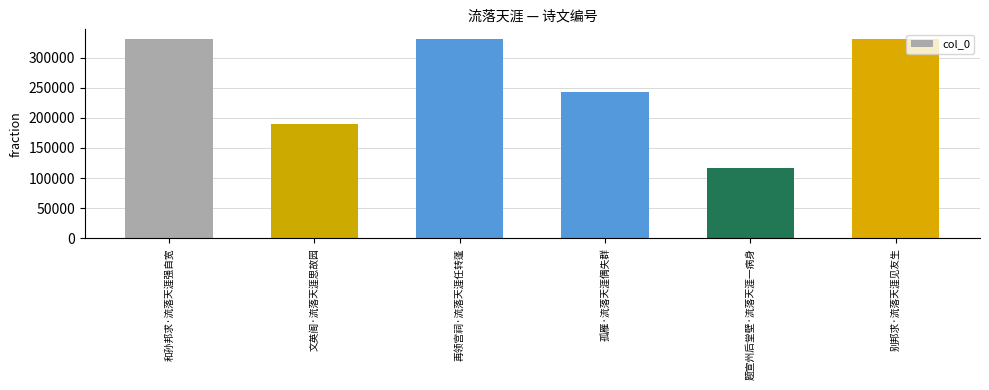

Between 题宣州后堂壁·流落天涯一病身 and 孤雁·流落天涯偶失群, which is larger?

孤雁·流落天涯偶失群